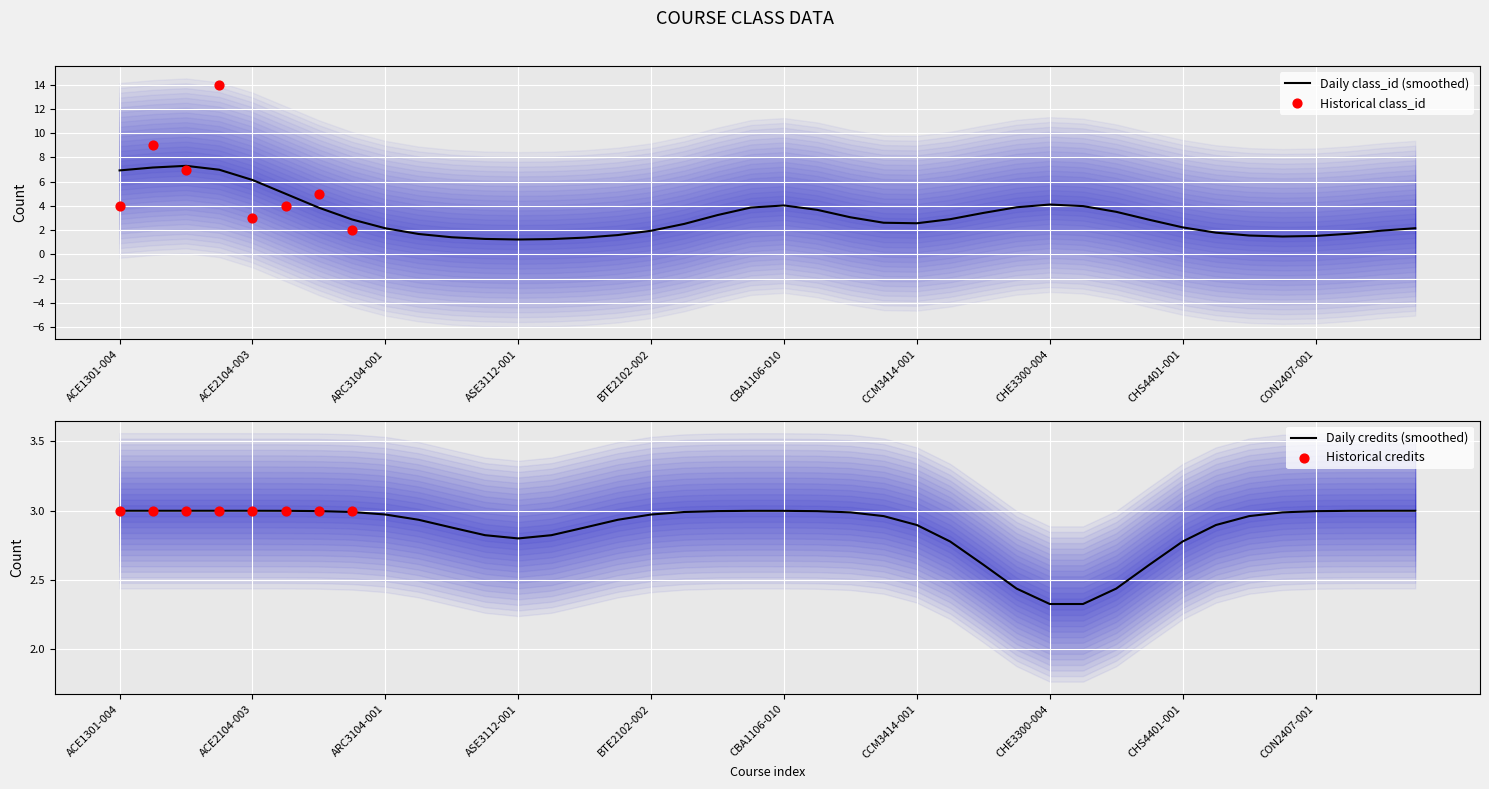

Which series has the largest Y range (max minus min)?

class_id